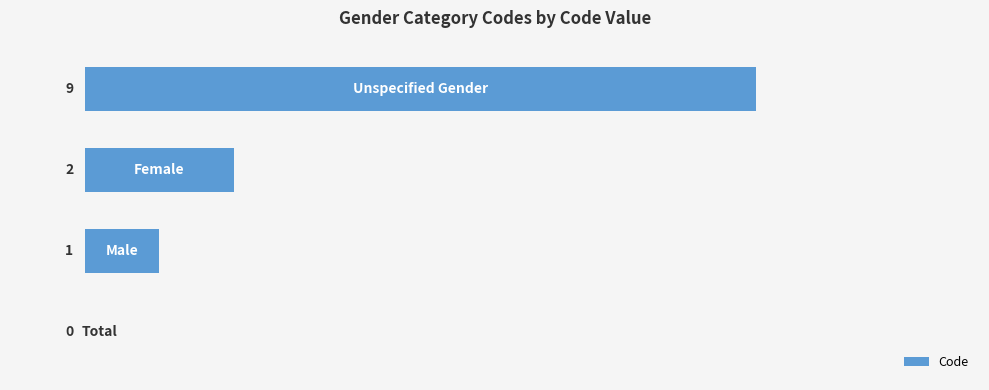

What is the sum of all values?

12